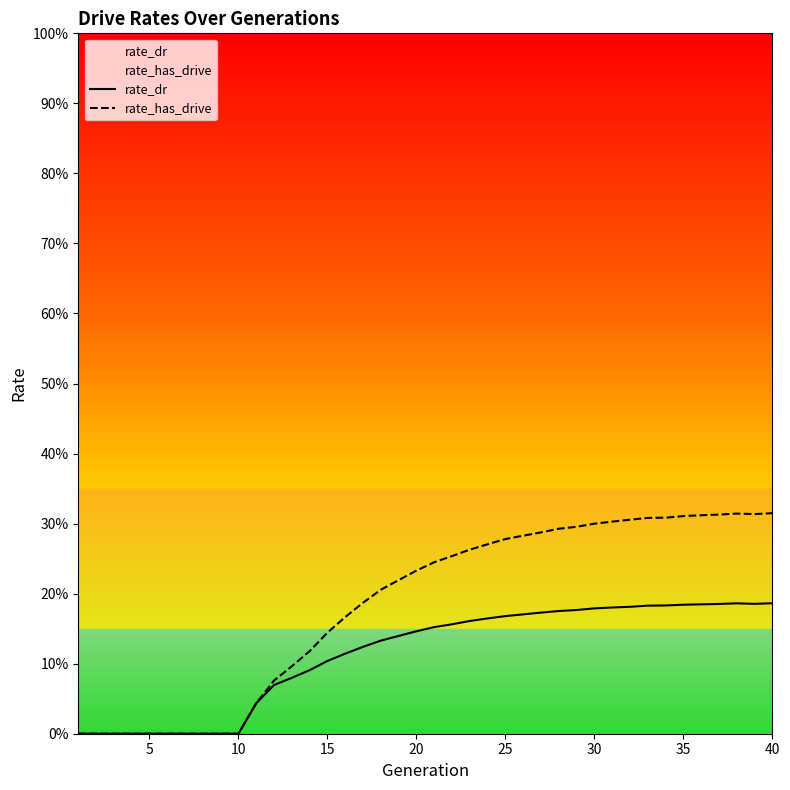

Rank the series by their average value, from lowest to highest.

rate_dr, rate_has_drive